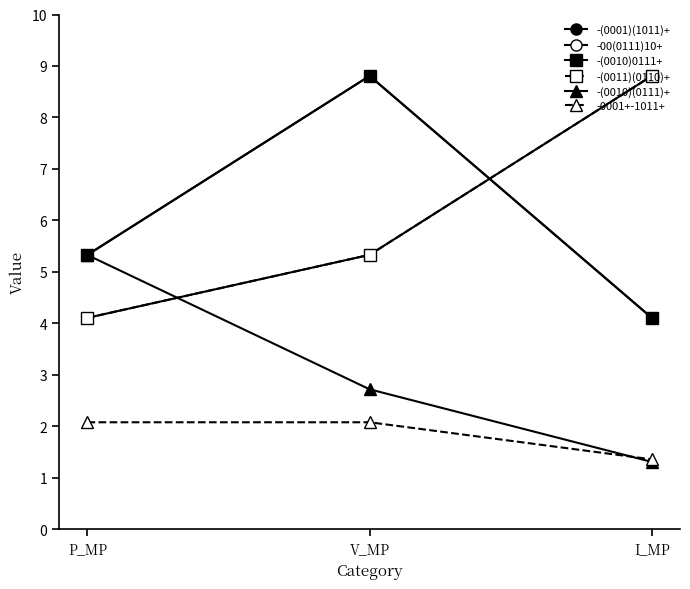

Does the chart have visible grid lines?

No